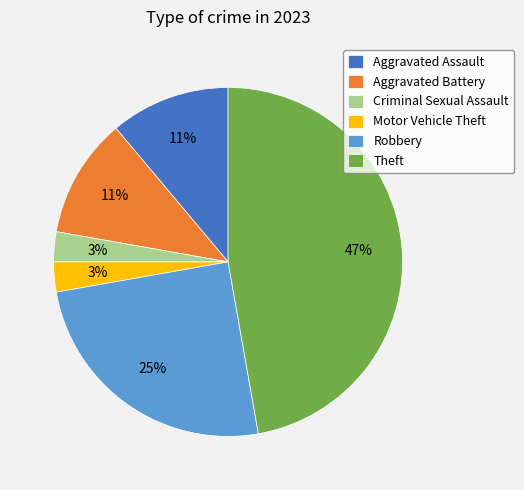

To the nearest percent, what is the difference between the Criminal Sexual Assault and Theft slice percentages?

44%